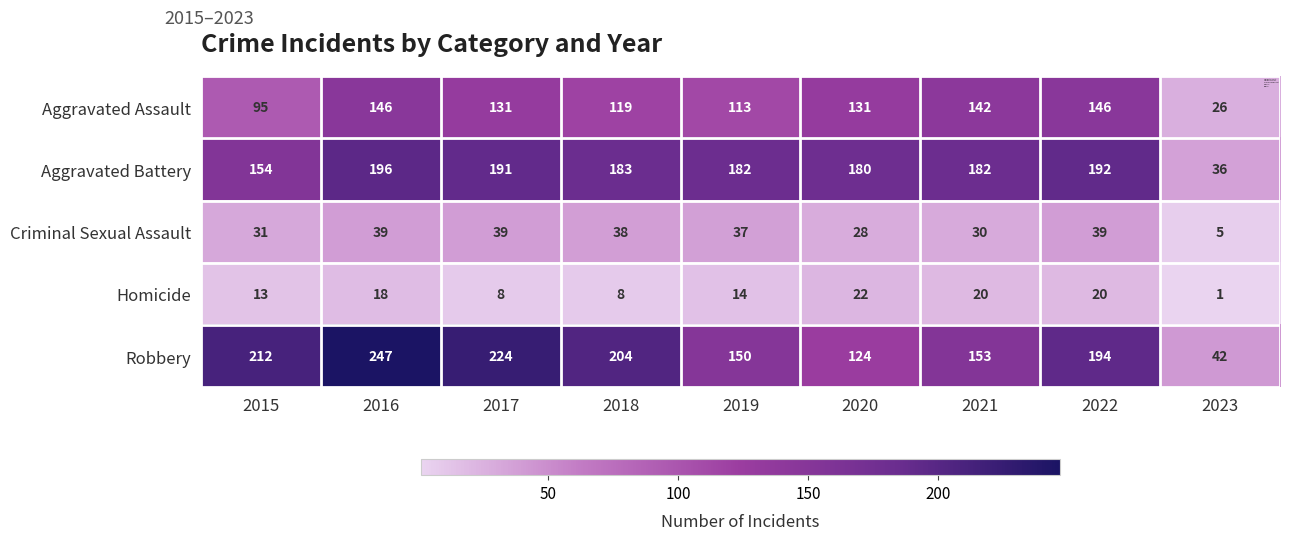

At 2019, list the series in order from largest to smallest.

Aggravated Battery, Robbery, Aggravated Assault, Criminal Sexual Assault, Homicide